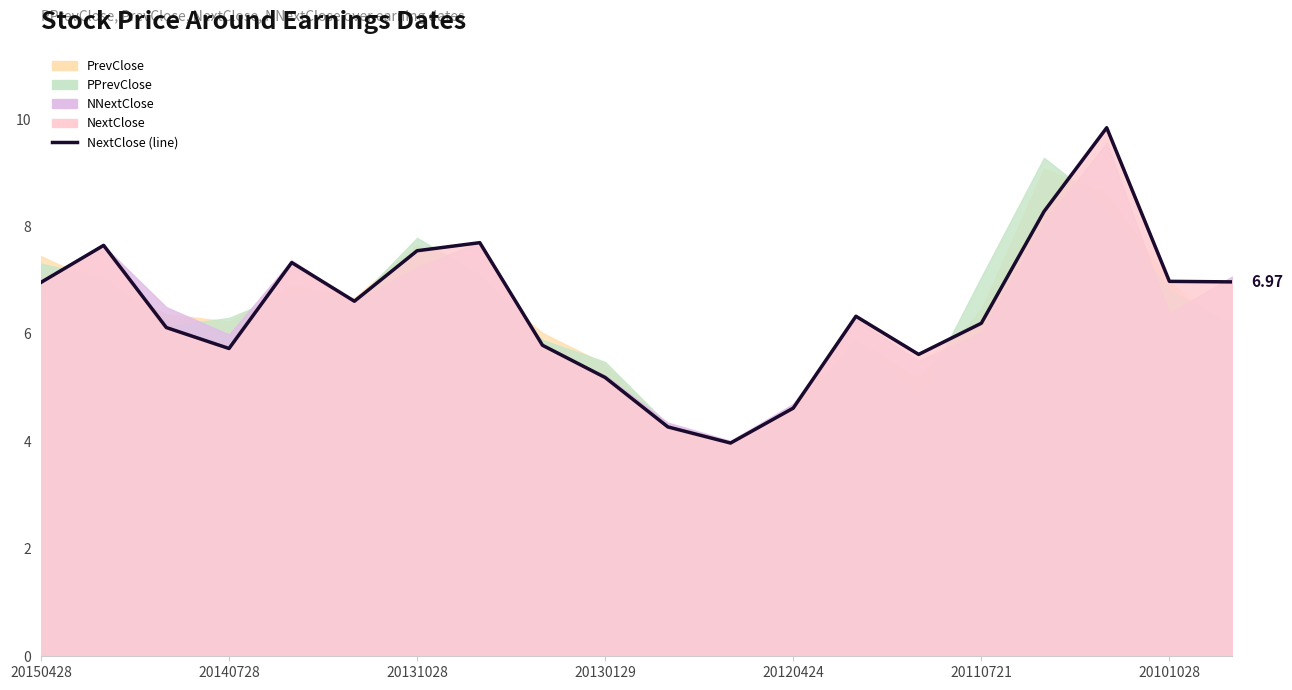

Where does the data first go above 6?

20150428